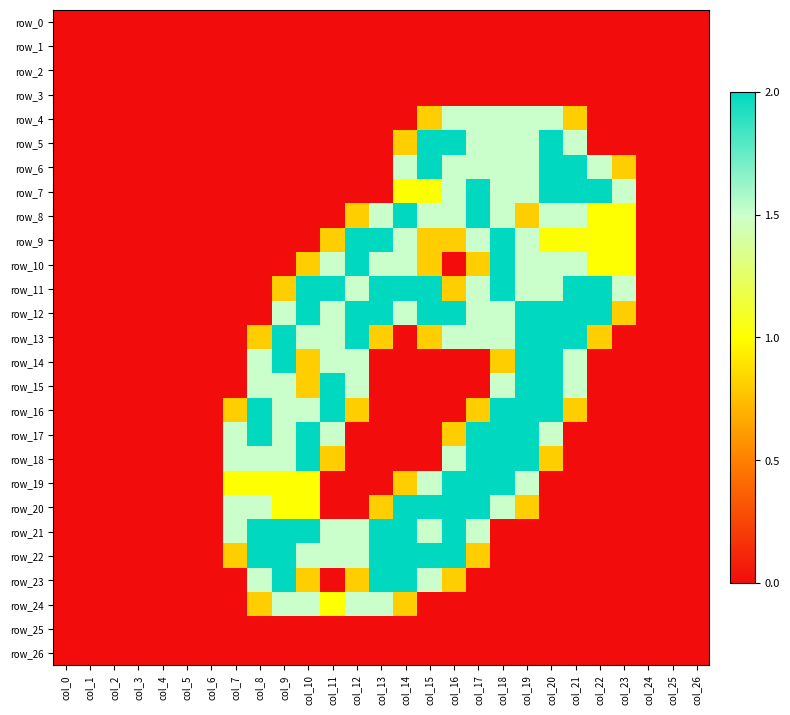

What is the greatest value displayed?

2.0